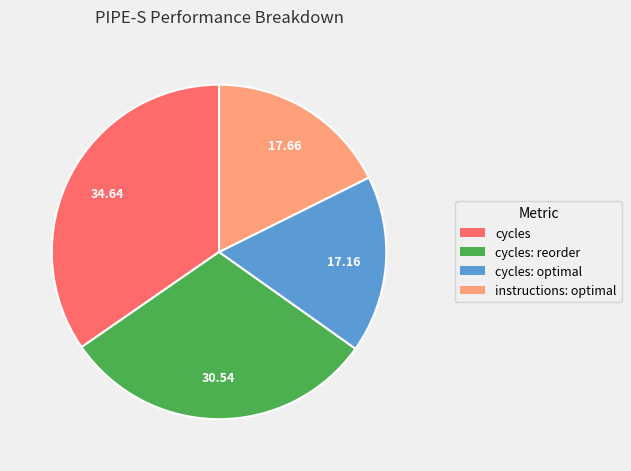

Is there a majority slice in this chart?

No